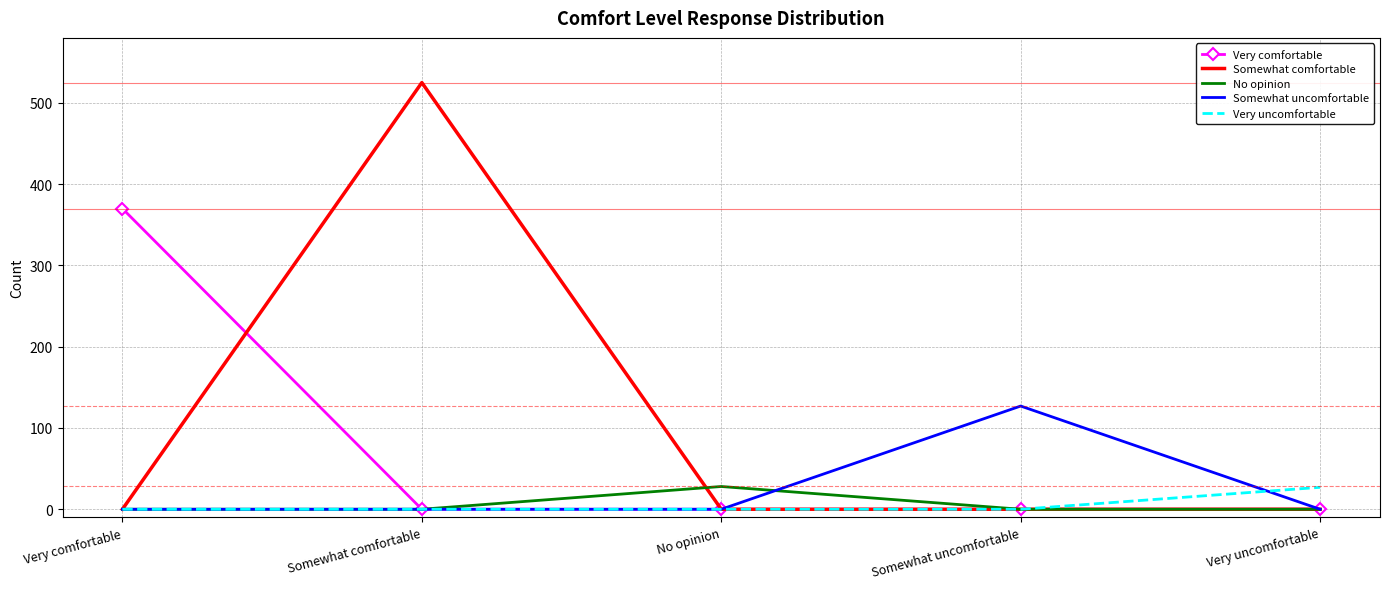

True or false: Somewhat uncomfortable has a value of 86 at Somewhat comfortable.

False